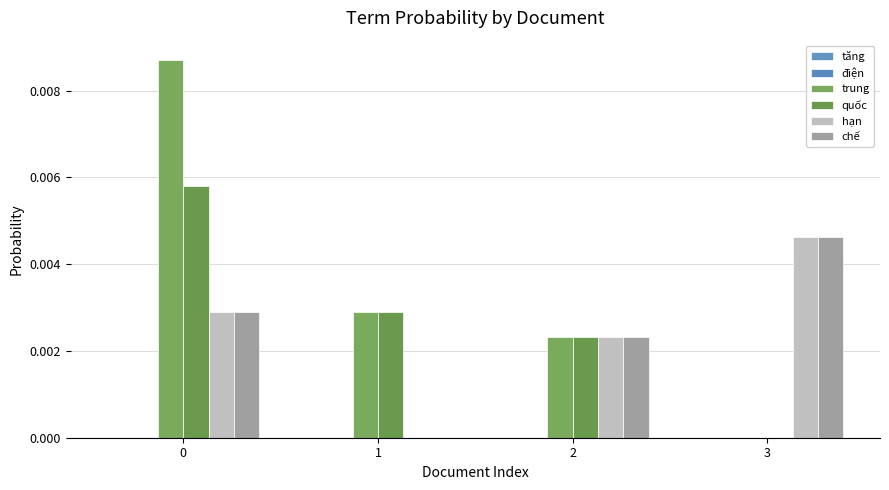

Which series has the largest range (max minus min)?

trung